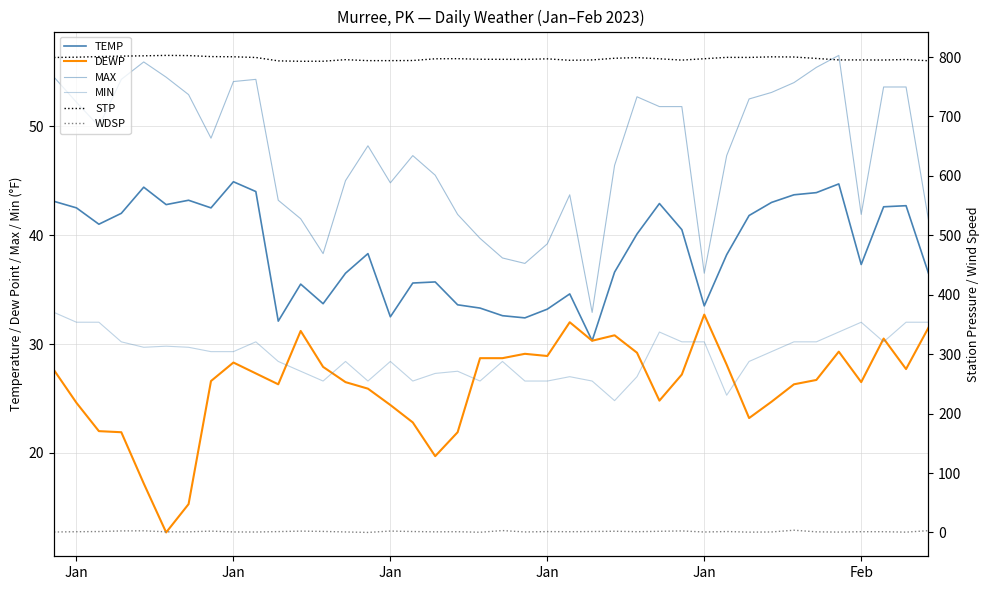

What is the difference between the second highest and second lowest values in the MAX series?

19.4